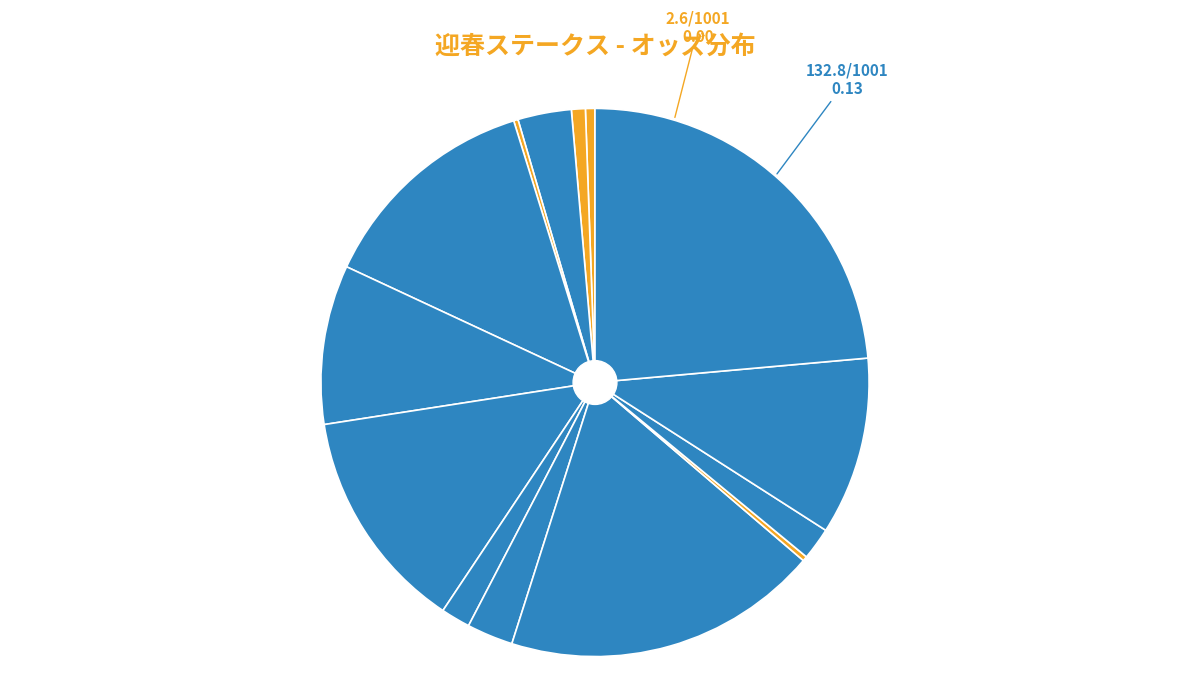

Is there any slice that represents more than half of the pie?

No